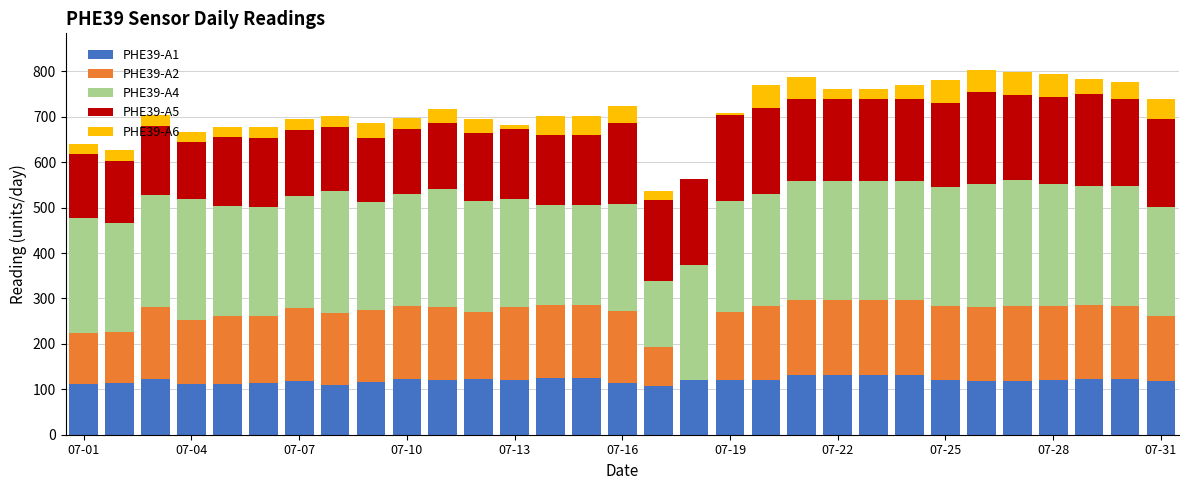

What is the sum of all PHE39-A1 values?

3718.3